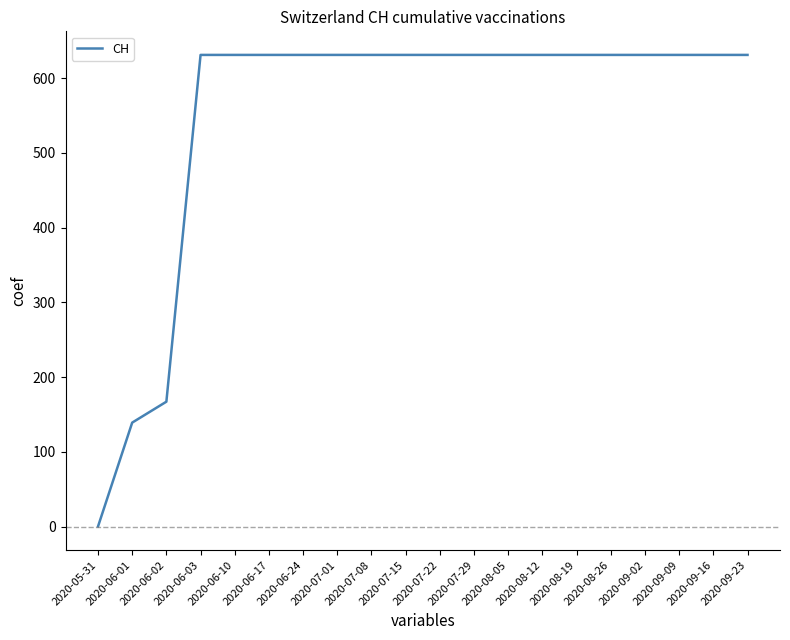

Which label corresponds to the smallest value in the chart?

2020-05-31